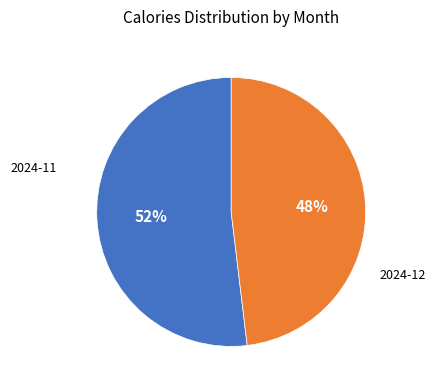

Is there a majority slice in this chart?

Yes